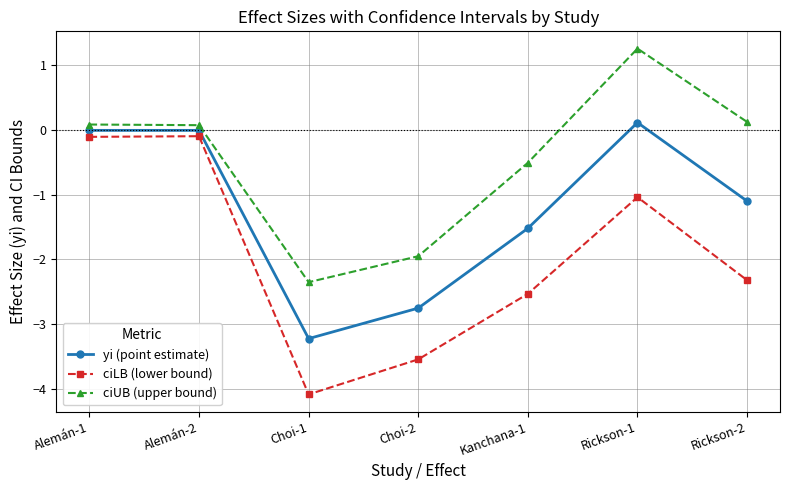

How many interior local valleys does the ciUB (upper bound) series have?

1